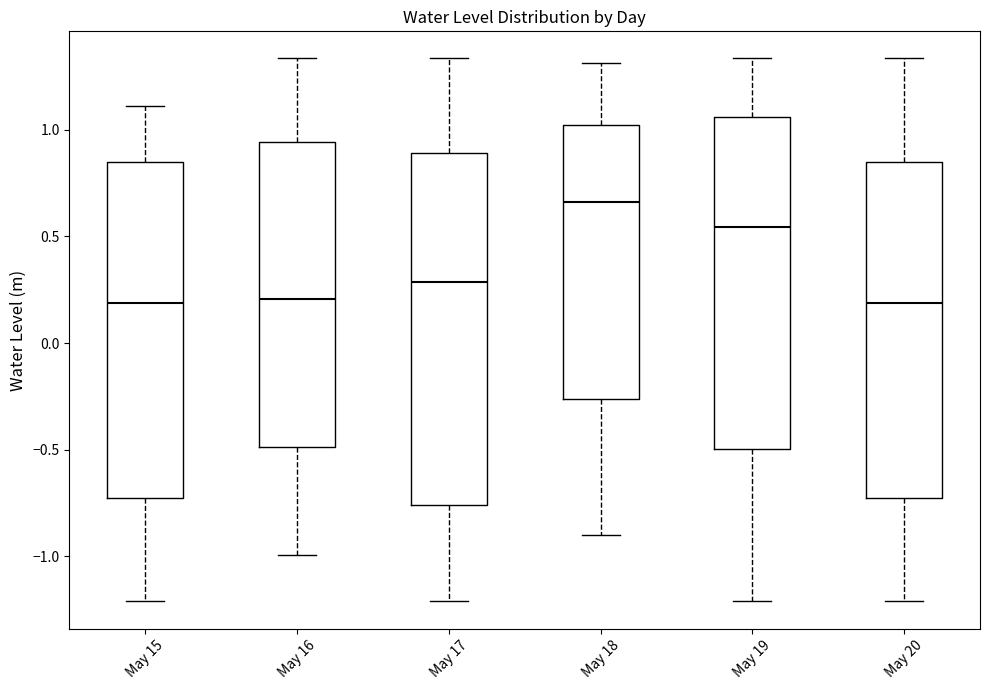

Reading left to right, transcribe this box plot: for each box, give where its median line is, the range the box spans, and where its two whiskers end, as read against the y-axis. The values are not printed on the chart, so give them approximately, as read against the axis.

May 15: median 0.20, box -0.75 to 0.85, whiskers -1.20 to 1.10
May 16: median 0.20, box -0.50 to 0.95, whiskers -1.00 to 1.35
May 17: median 0.30, box -0.75 to 0.90, whiskers -1.20 to 1.35
May 18: median 0.65, box -0.25 to 1.00, whiskers -0.90 to 1.30
May 19: median 0.55, box -0.50 to 1.05, whiskers -1.20 to 1.35
May 20: median 0.20, box -0.75 to 0.85, whiskers -1.20 to 1.35